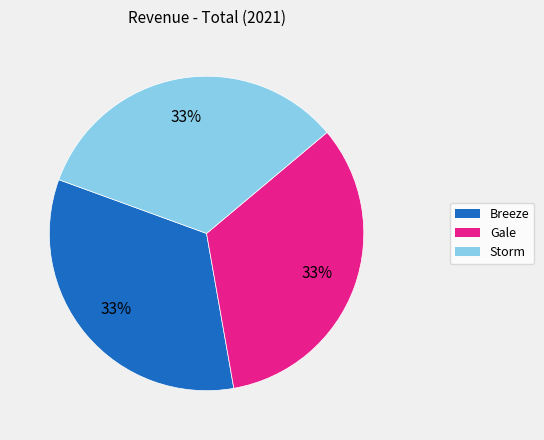

What is the ratio of the value at Breeze to the value at Gale?

1.0